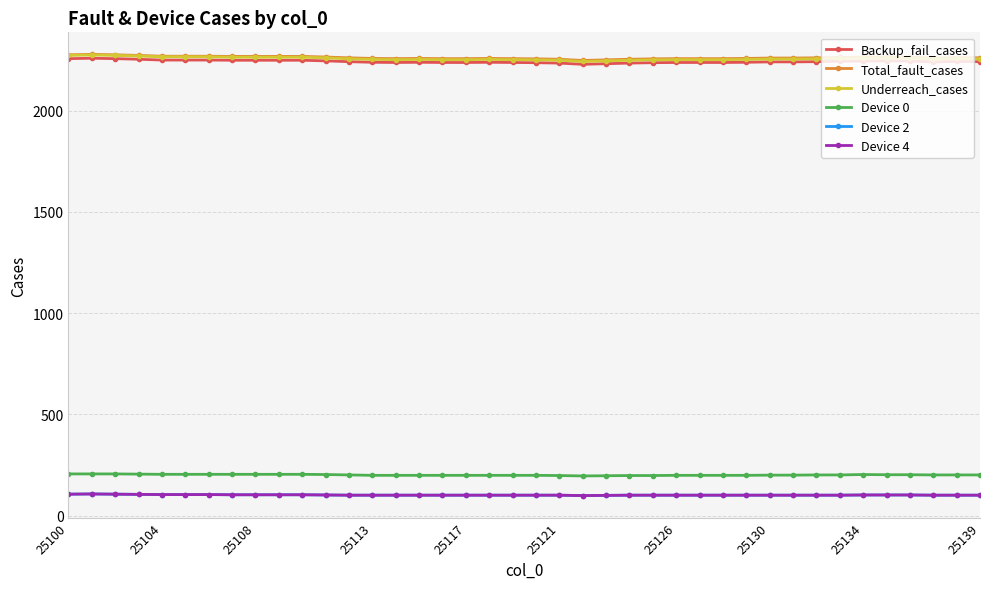

What is the value of the Device 2 point at the 34th from the left?

101